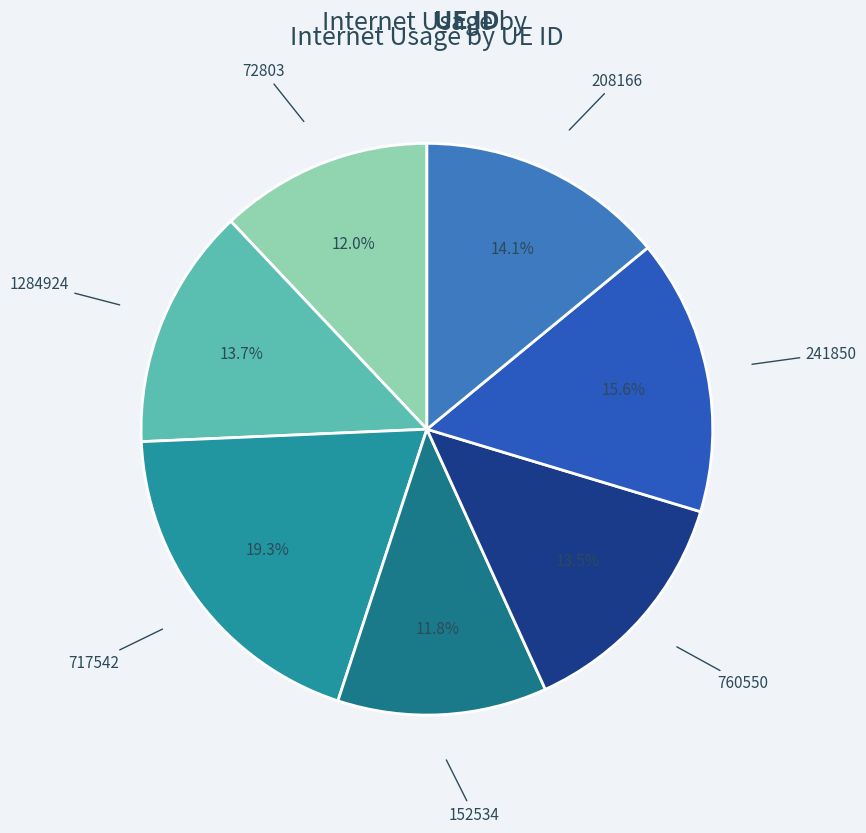

Is it true that 1284924 is 19% of the pie?

False